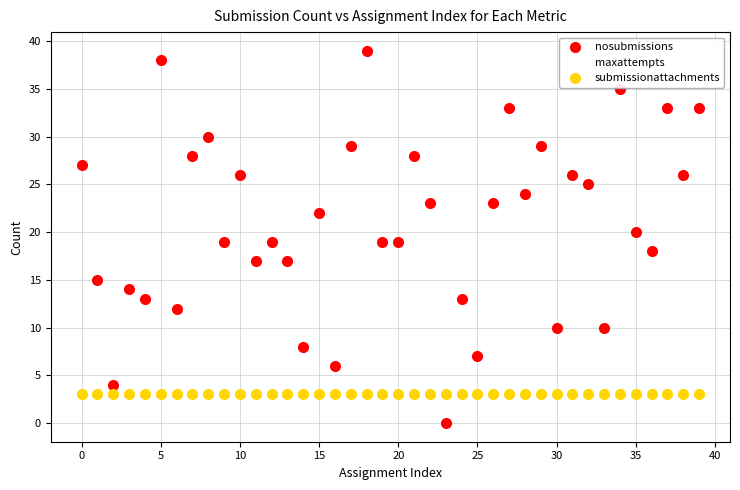

What are all the series names shown in the legend?

nosubmissions, maxattempts, submissionattachments